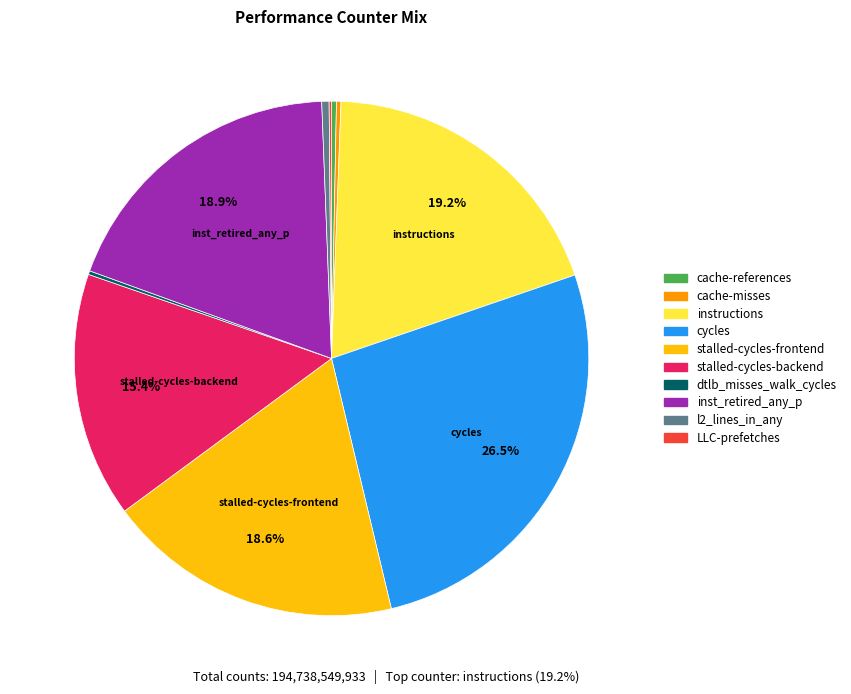

What is the largest slice in the pie chart?

cycles